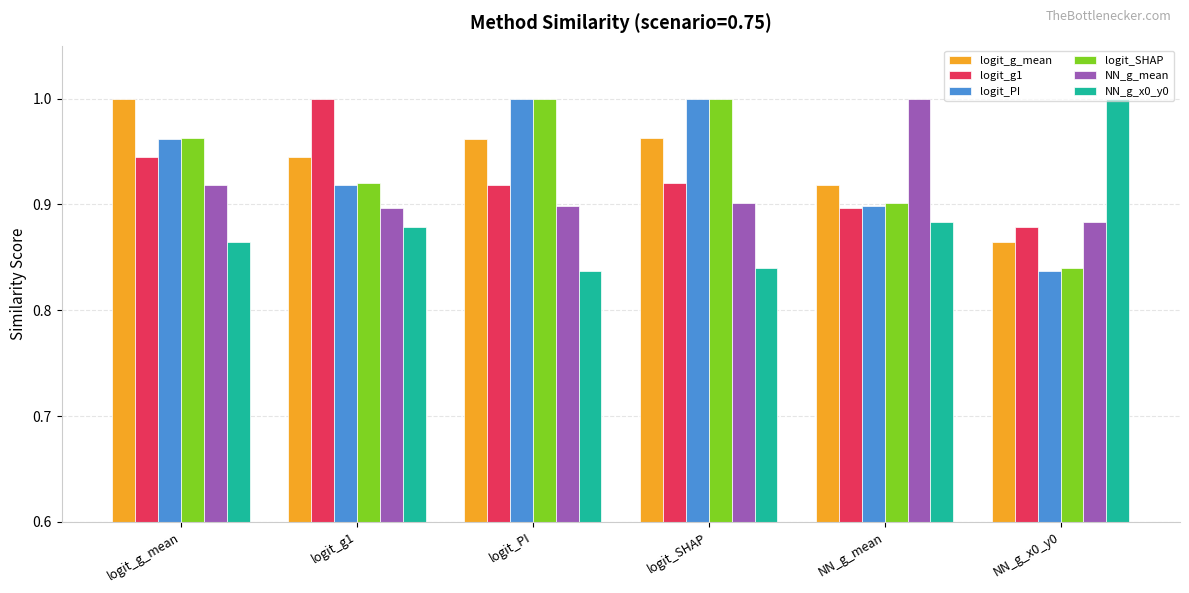

What are all the series names shown in the legend?

logit_g_mean, logit_g1, logit_PI, logit_SHAP, NN_g_mean, NN_g_x0_y0